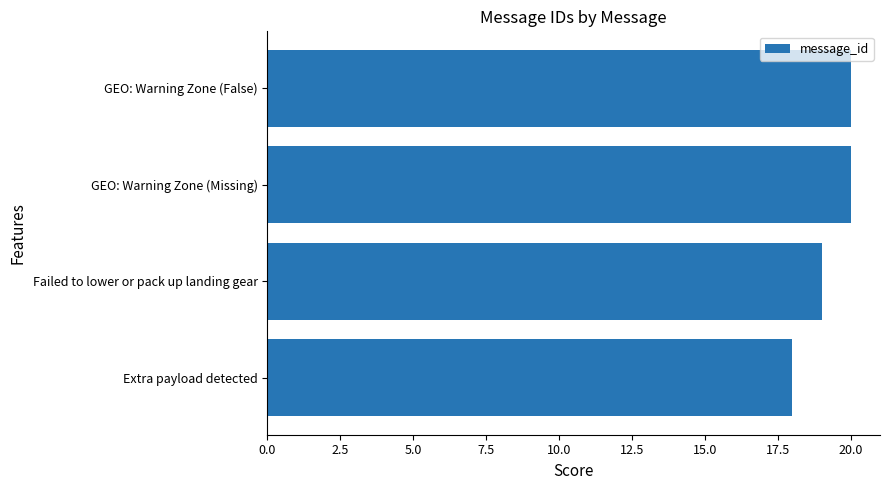

Which category has the lowest value across all series?

Extra payload detected